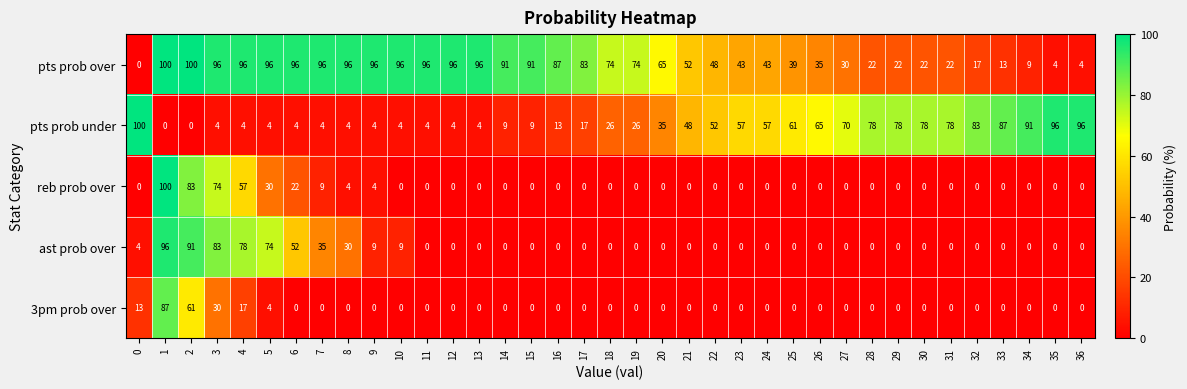

Is the value of 3pm prob over at 17 greater than the value of pts prob over at 5?

No